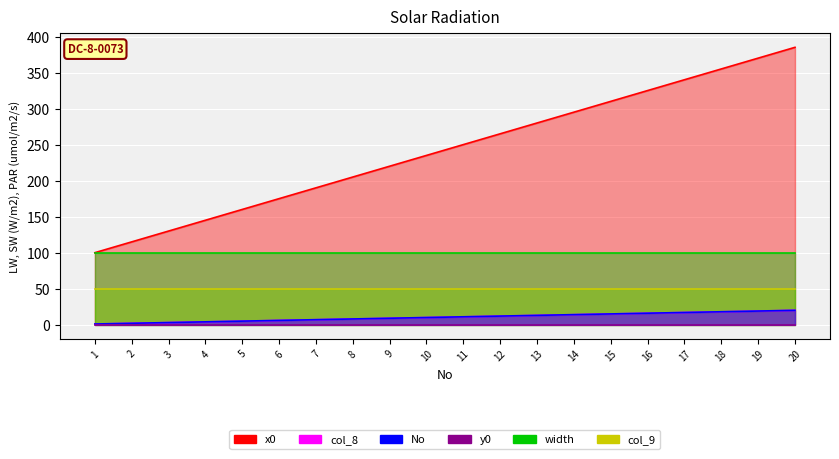

What is the minimum value shown in the chart?

1